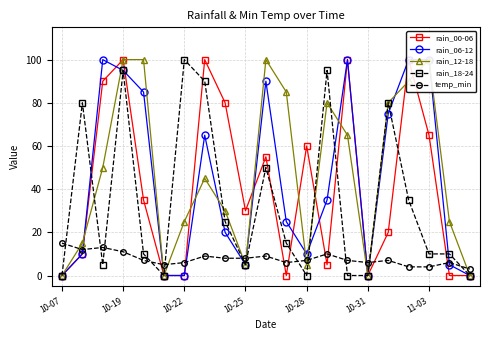

After their last crossing, which series has the higher values: rain_18-24 or temp_min?

temp_min